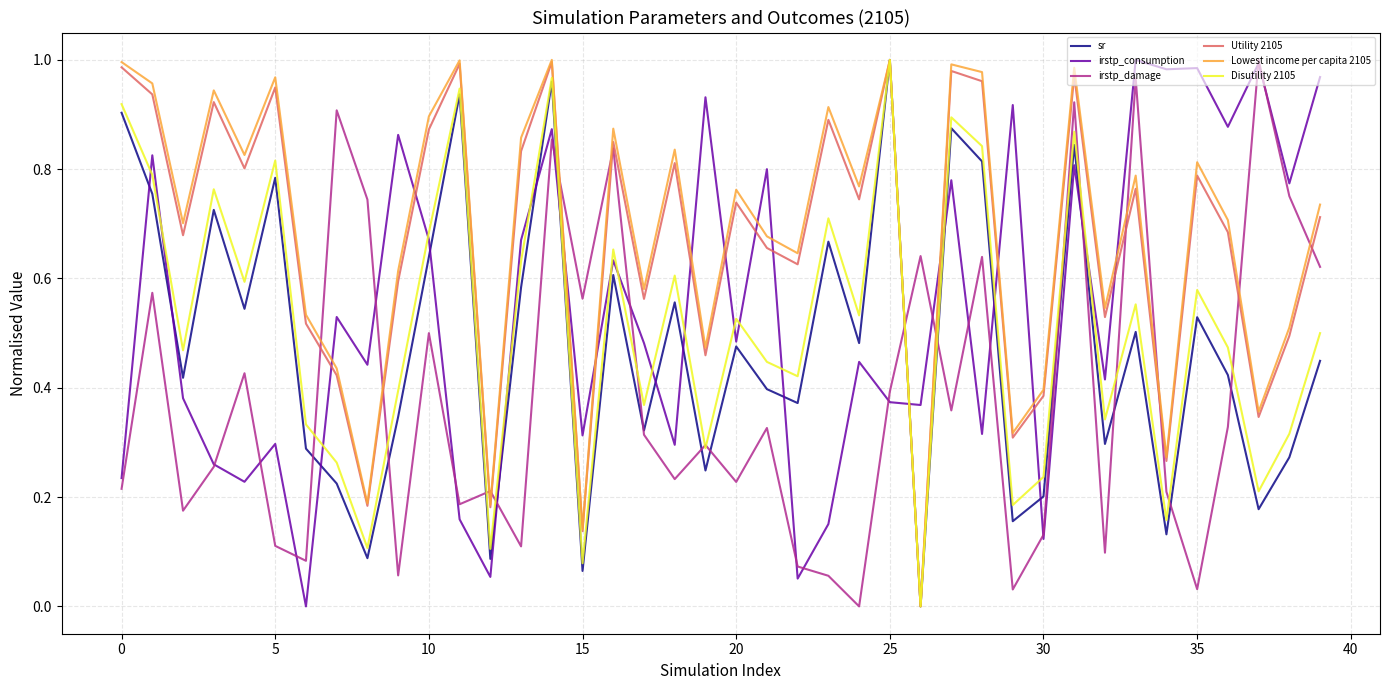

In Disutility 2105, how many points are higher than both neighbors (excluding endpoints)?

13